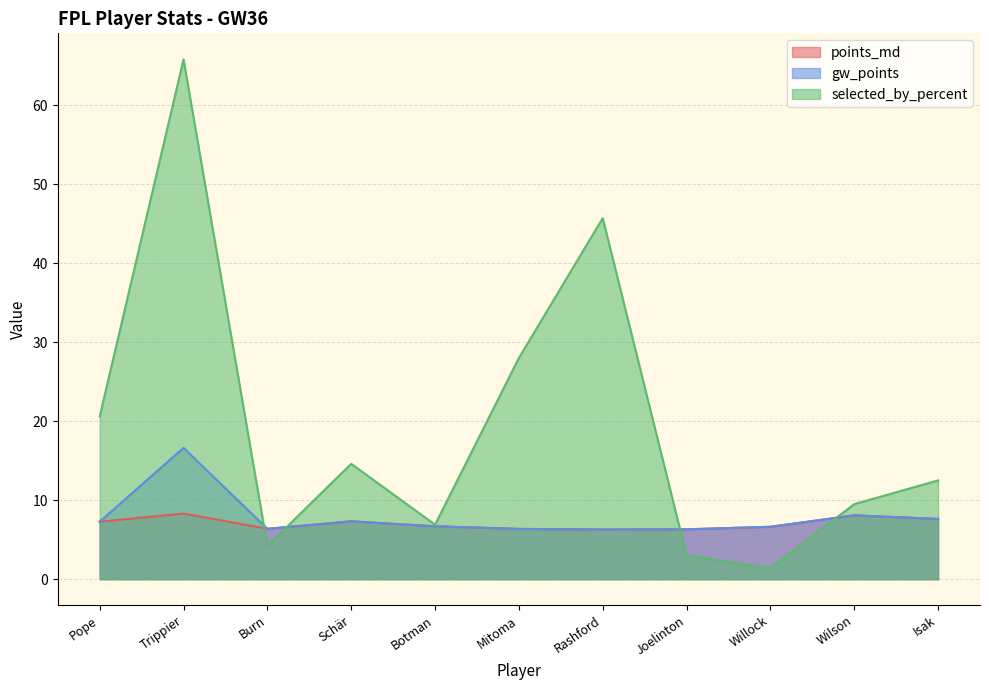

What are all the series names shown in the legend?

points_md, gw_points, selected_by_percent